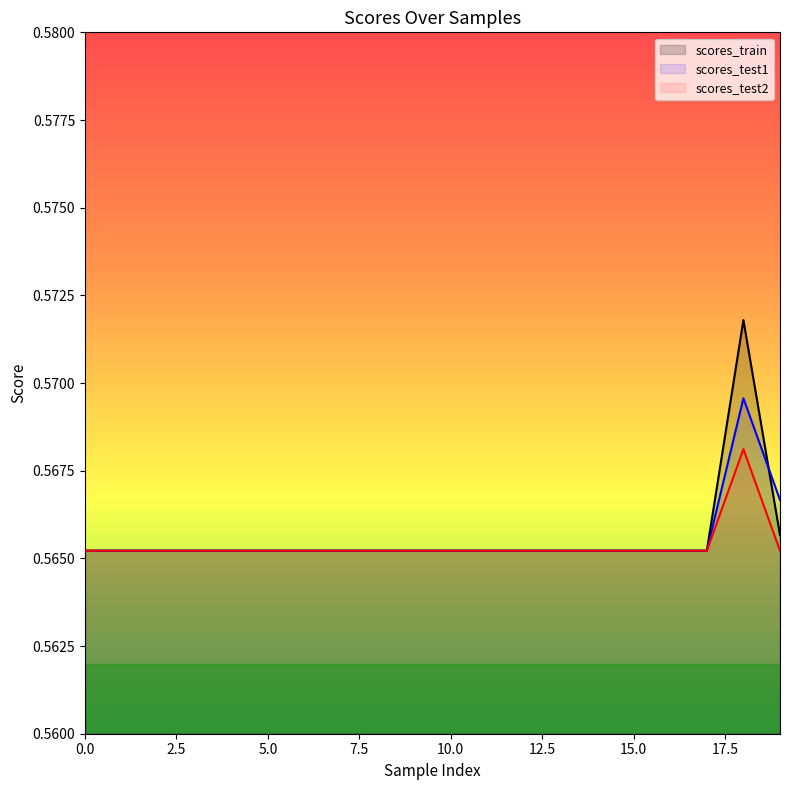

Rank the series by their maximum value, from lowest to highest.

scores_test2, scores_test1, scores_train